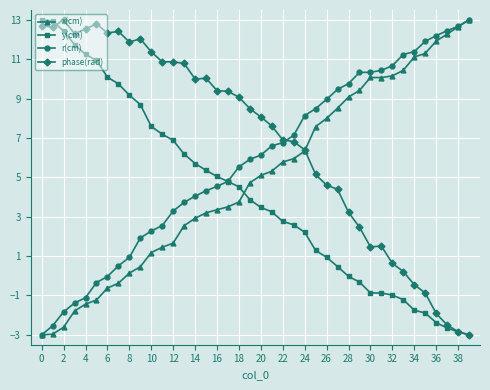

What is the maximum value for phase(rad)?

13.0